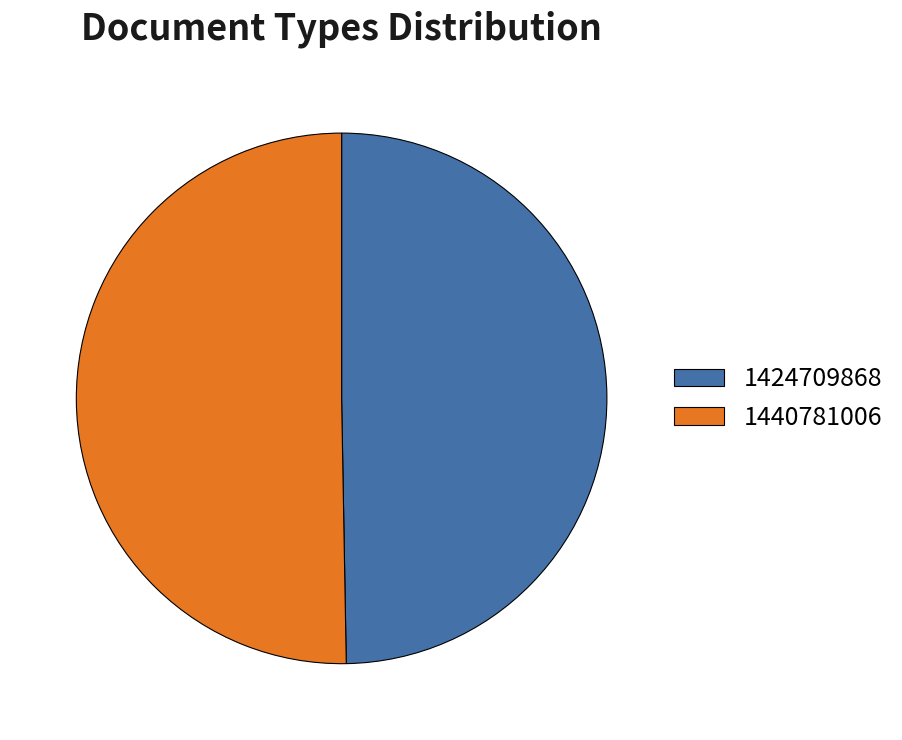

Approximately how many times larger is the value at 1440781006 compared to 1424709868?

1.0